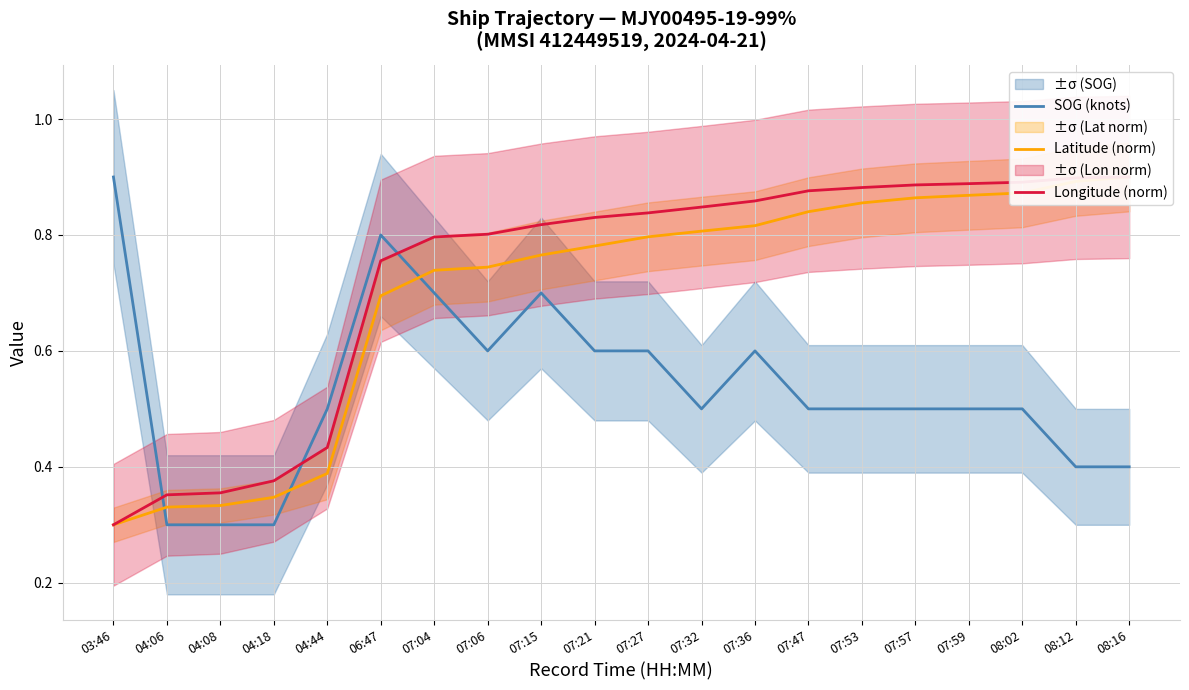

How many interior local valleys does the SOG (knots) series have?

2